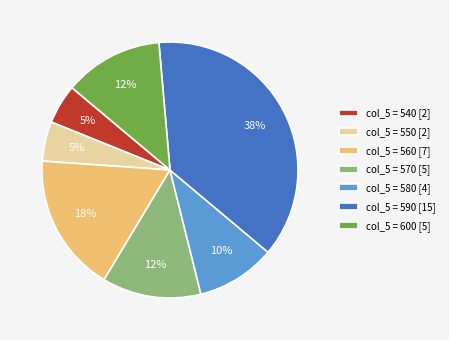

Which has a higher value, col_5 = 590 [15] or col_5 = 580 [4]?

col_5 = 590 [15]